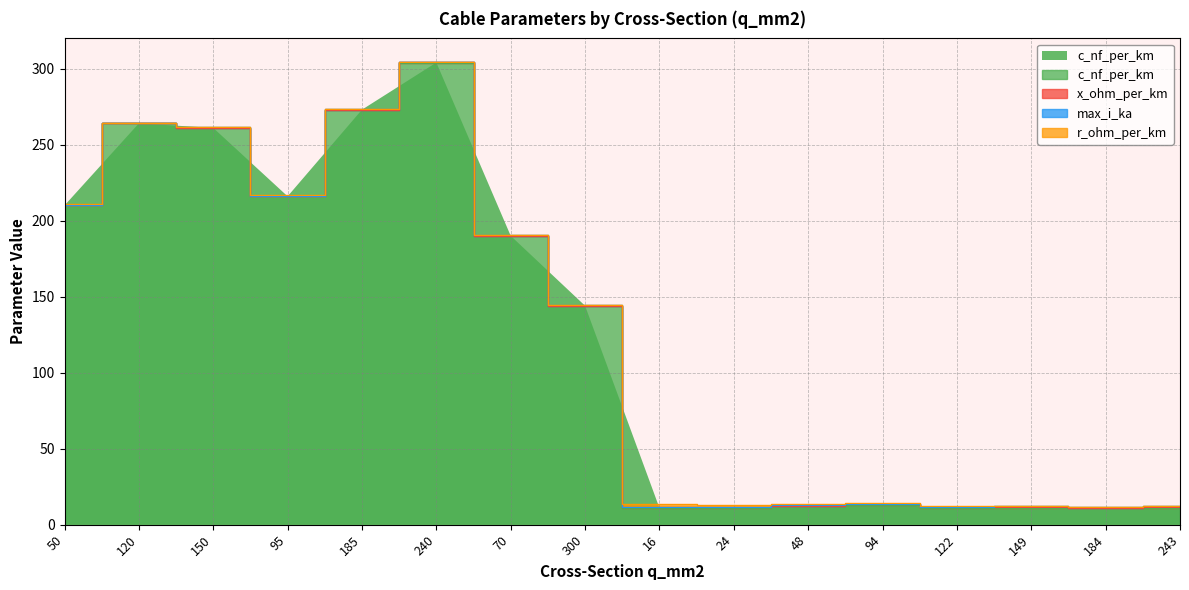

Does the chart have visible grid lines?

Yes